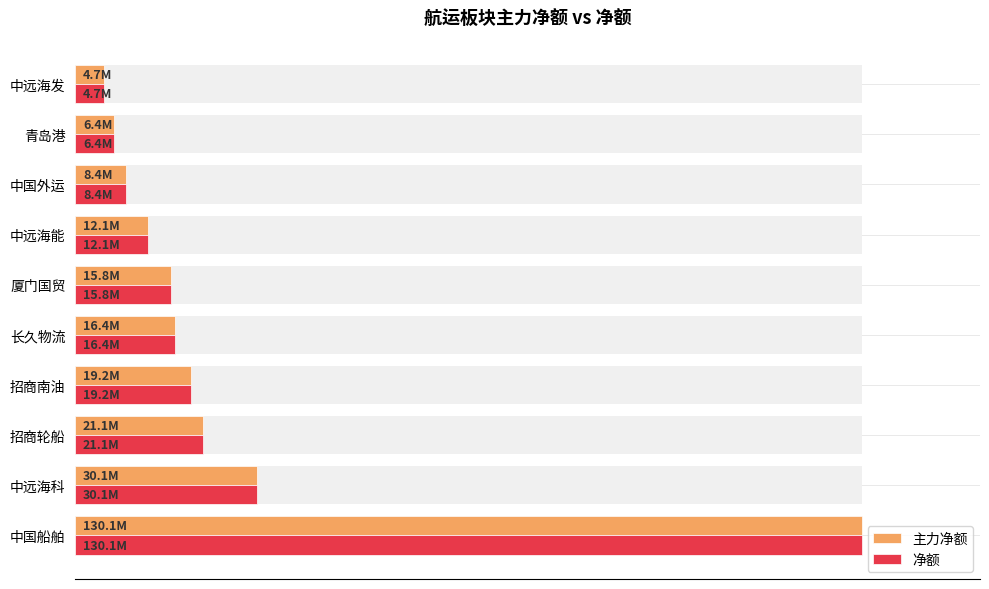

What is the sum of all 净额 values?

203.1